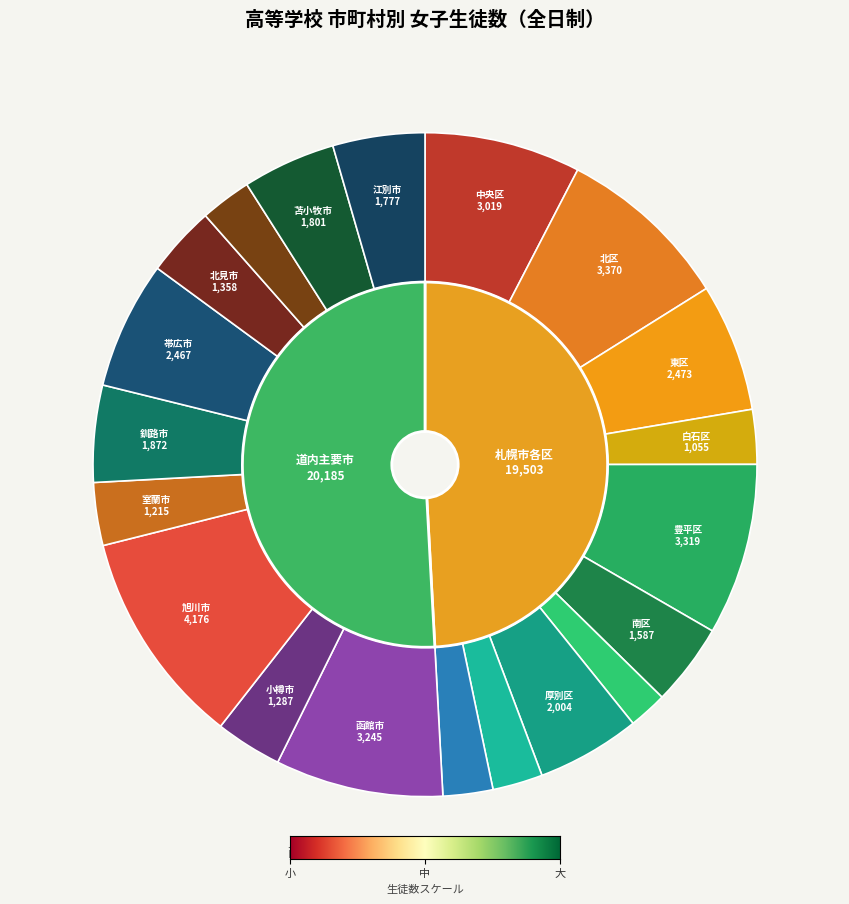

What portion of the pie excludes 南区?

96.0%